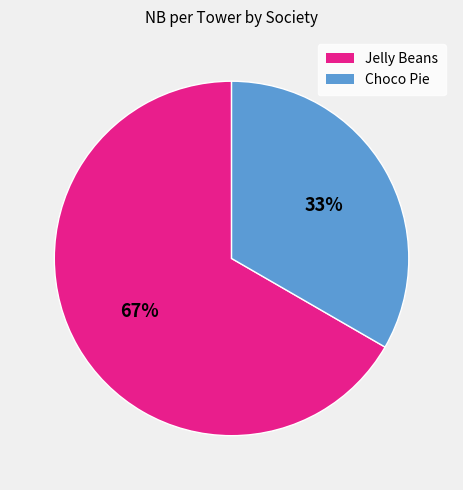

To the nearest percent, what is the combined percentage of Choco Pie and Jelly Beans?

100%